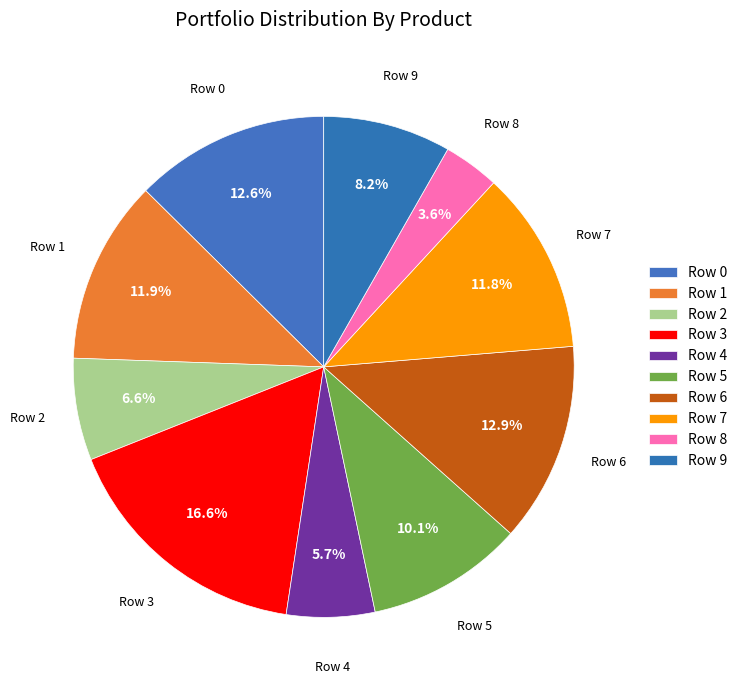

How many segments does this pie chart have?

10